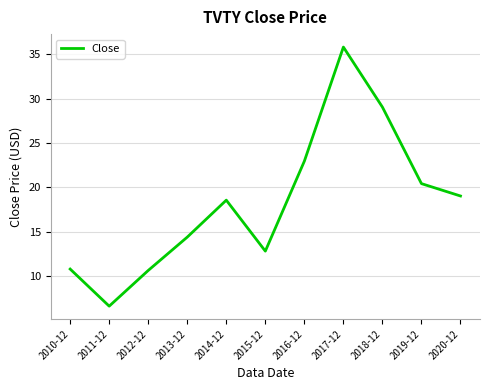

Reading left to right, what are all the values shown in this chart?

2010-12=10.8	2011-12=6.6	2012-12=10.6	2013-12=14.4	2014-12=18.6	2015-12=12.8	2016-12=23.0	2017-12=35.8	2018-12=29.0	2019-12=20.4	2020-12=19.0